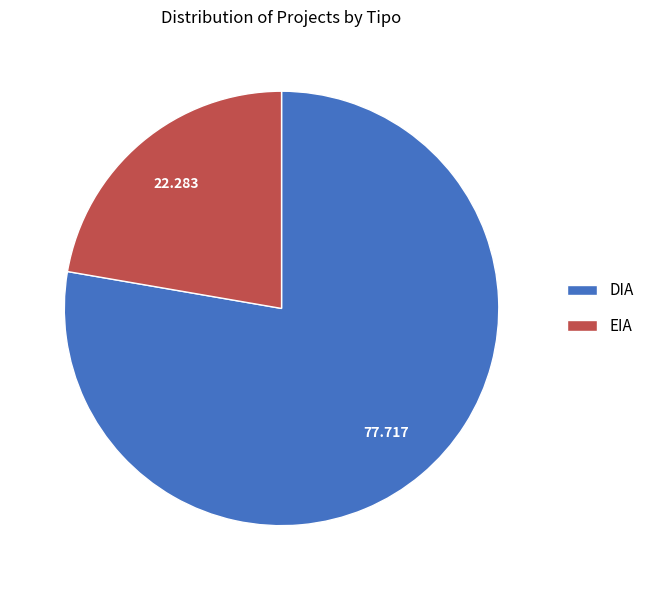

Does DIA account for over 50% of the chart?

Yes